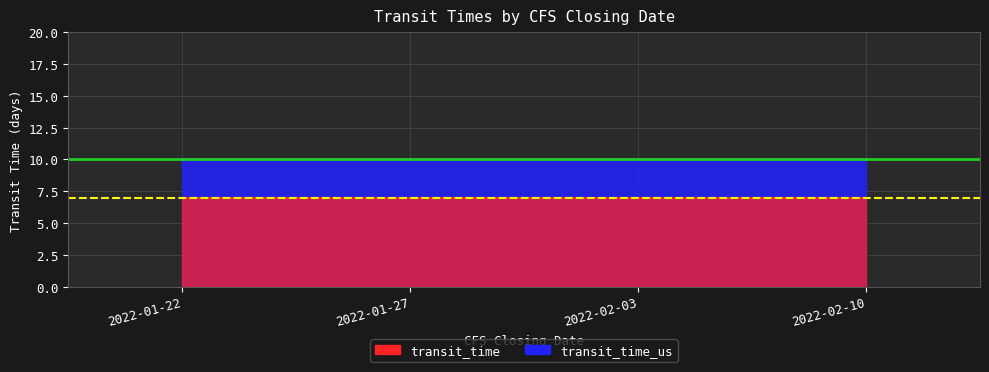

What position from the right is 2022-02-03?

2